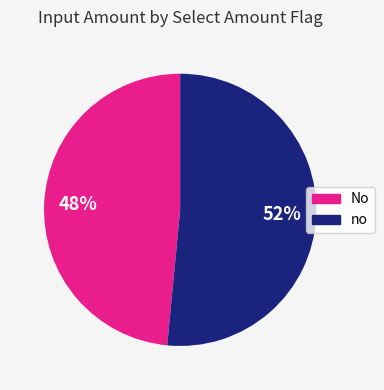

Is there any slice that represents more than half of the pie?

Yes